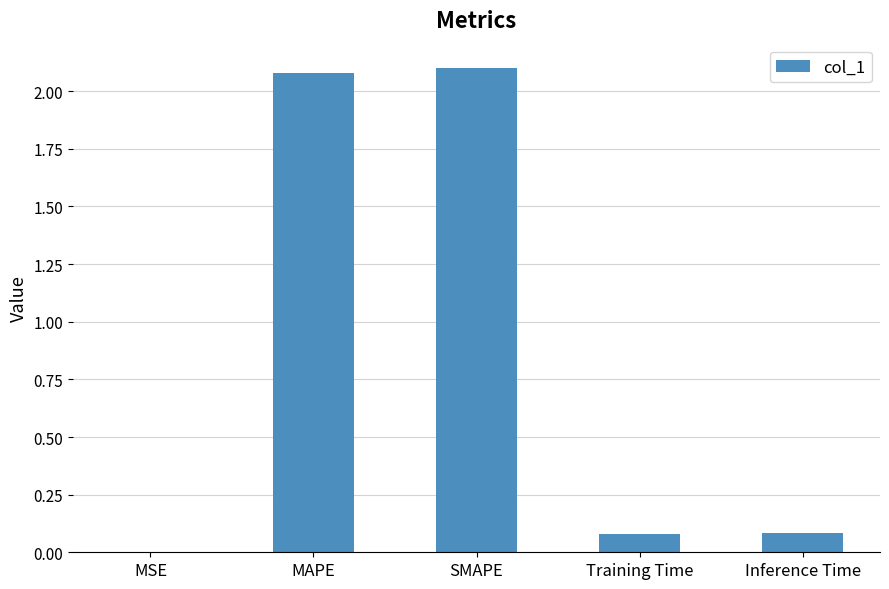

What is the maximum value shown in the chart?

2.1